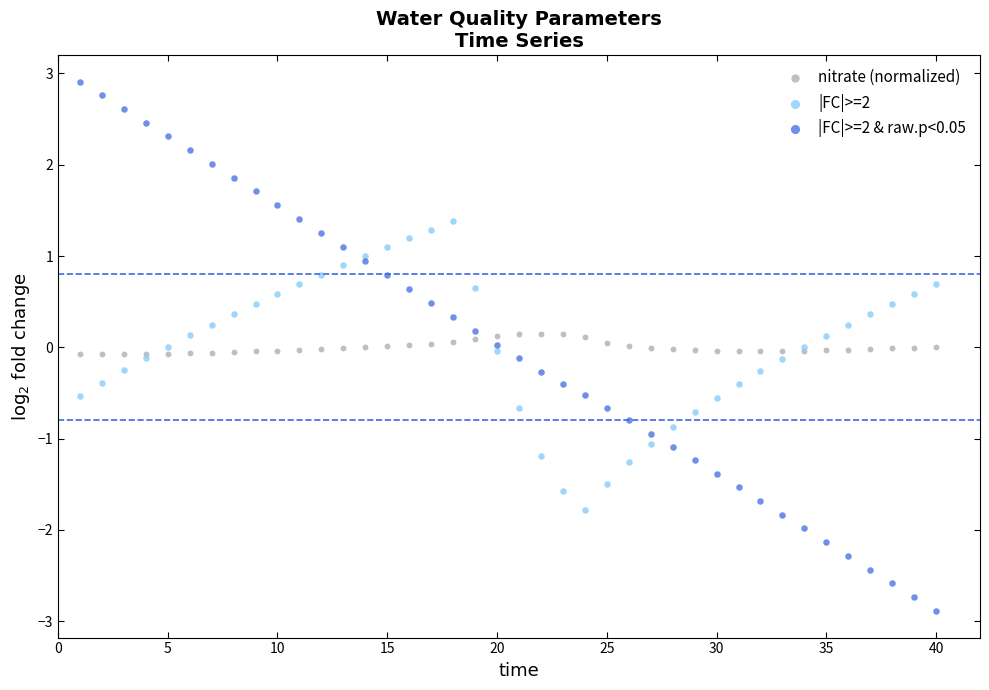

What are all the series names shown in the legend?

nitrate (normalized), |FC|>=2, |FC|>=2 & raw.p<0.05